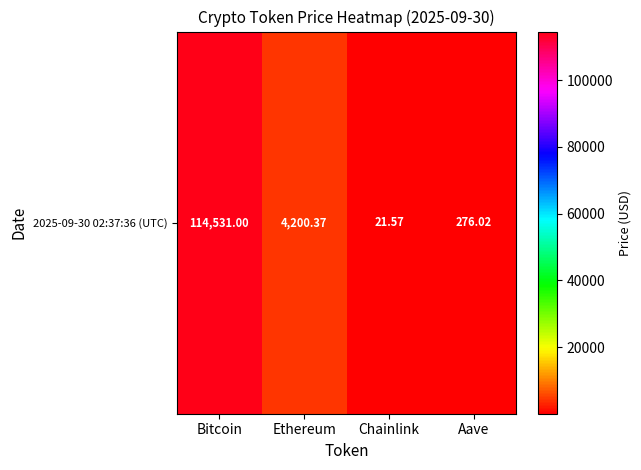

What is the sum of the values at Bitcoin and Ethereum?

118731.4